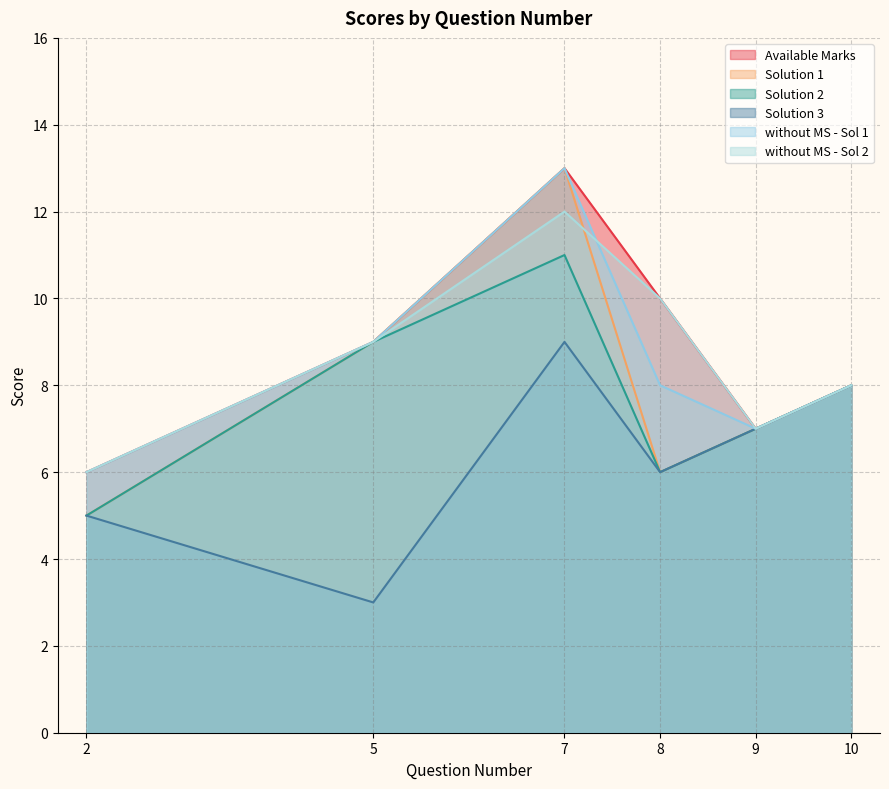

True or false: Solution 1 has more than 0 interior local peaks.

True